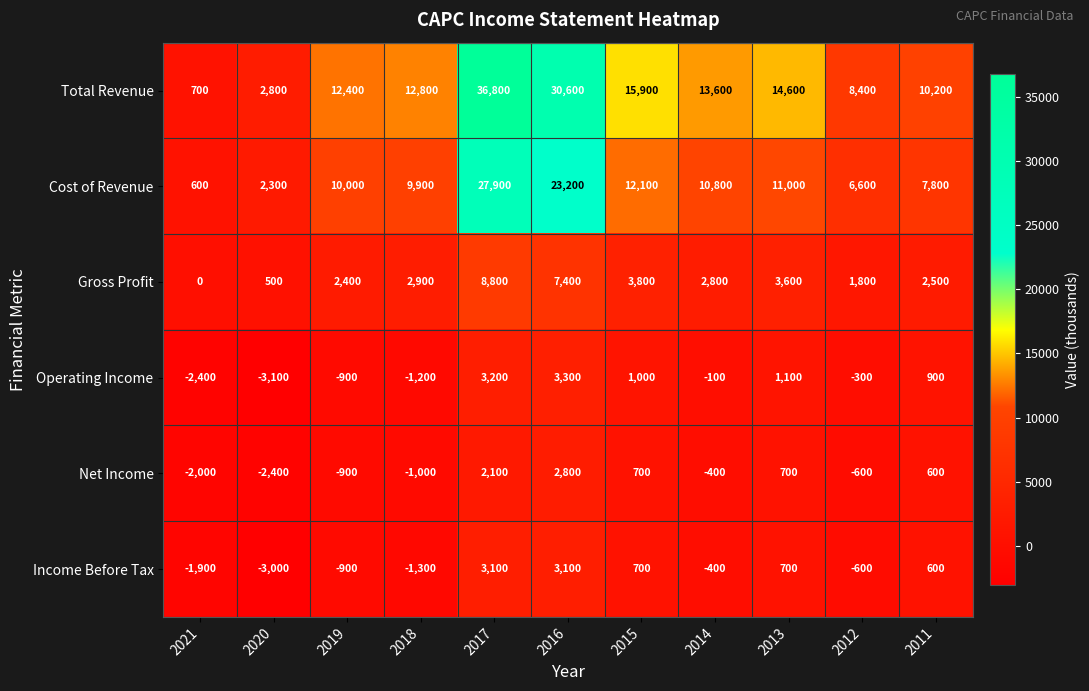

At which category is the sum across all series the highest?

2017